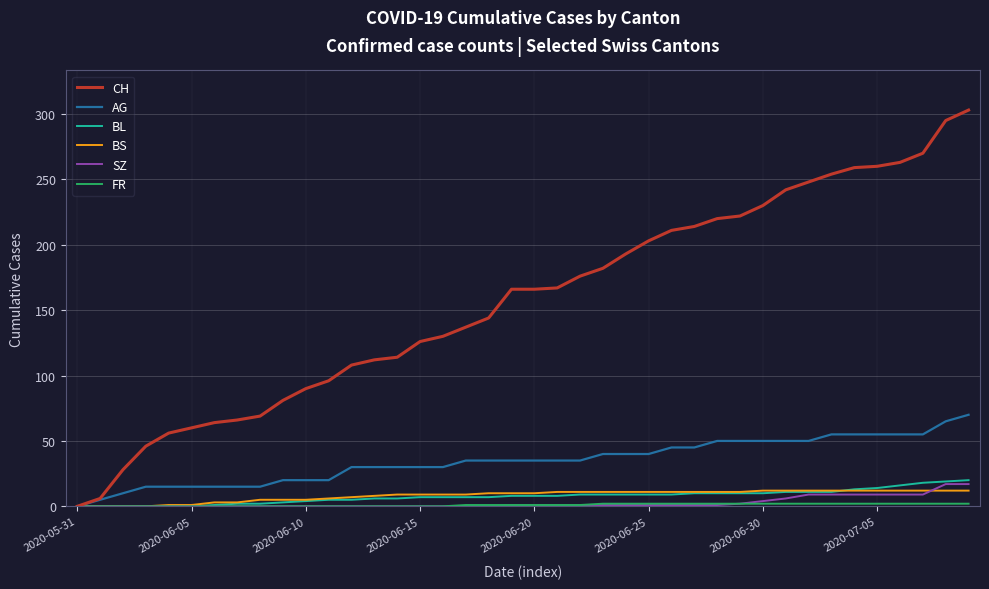

What is the maximum value for CH?

303